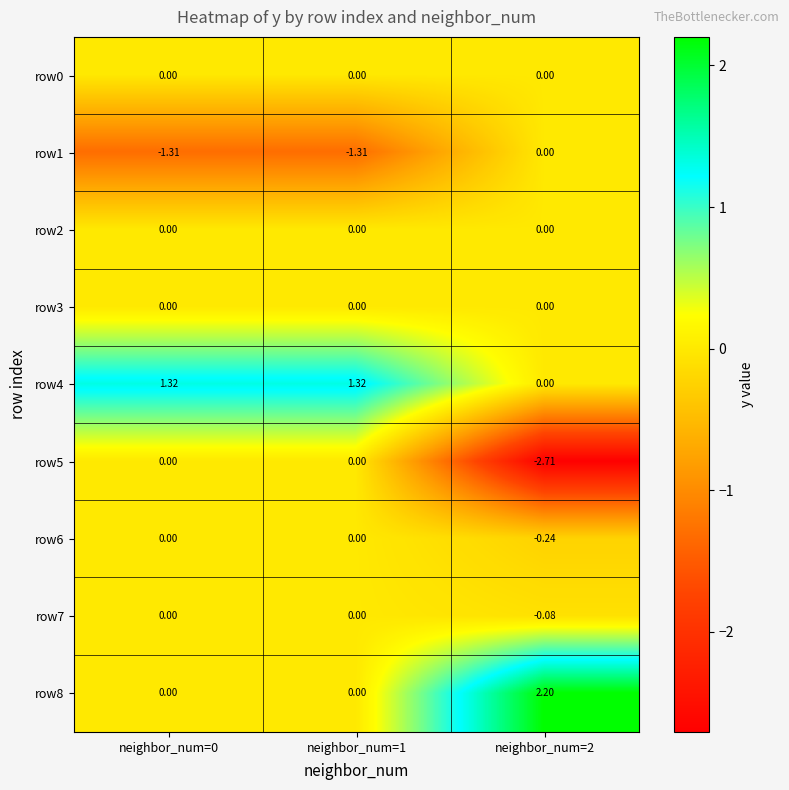

How many values in the row4 series are below 1?

1